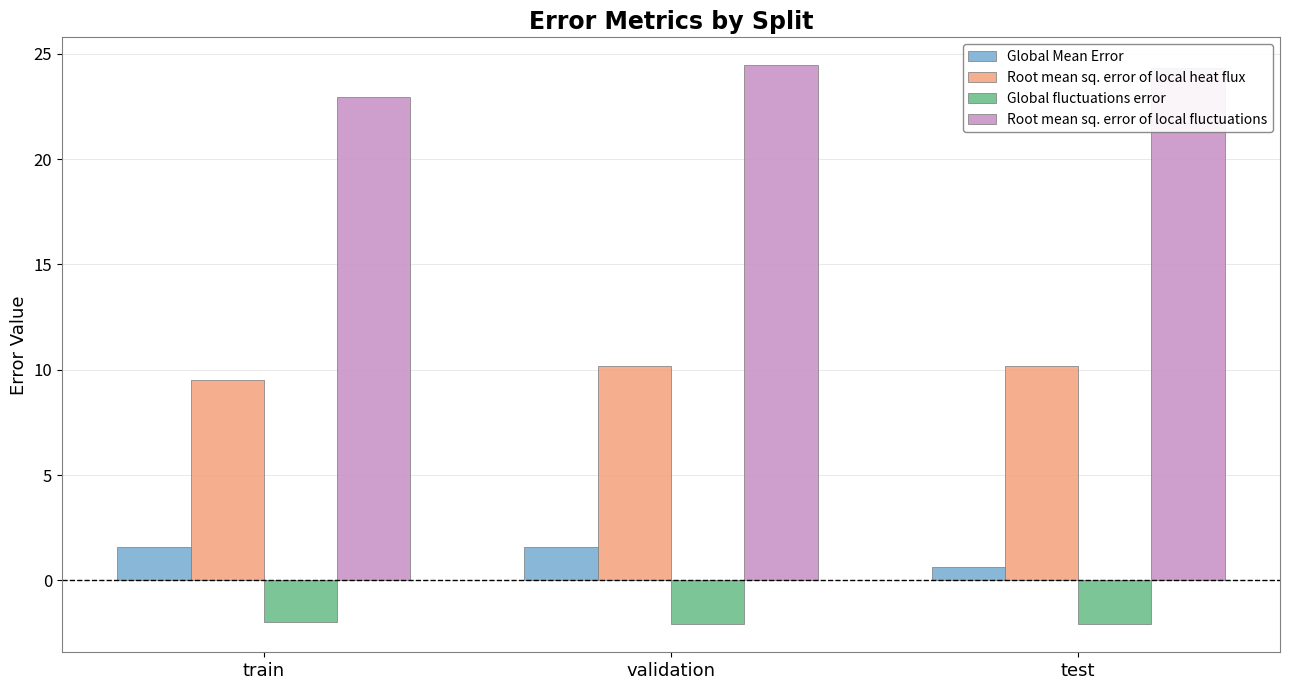

Which series changed the most between train and test?

Root mean sq. error of local fluctuations